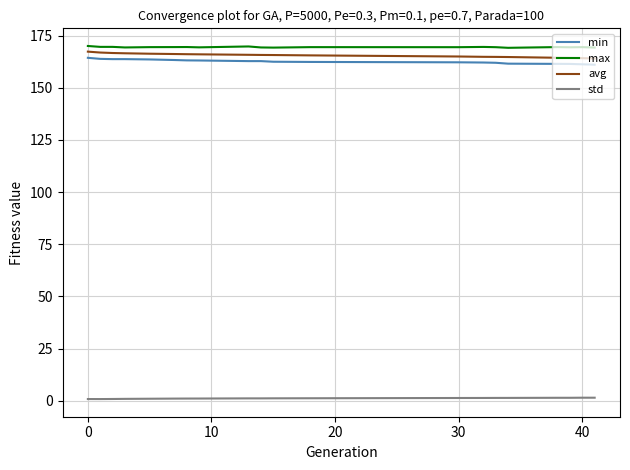

True or false: std and avg cross at least once.

False